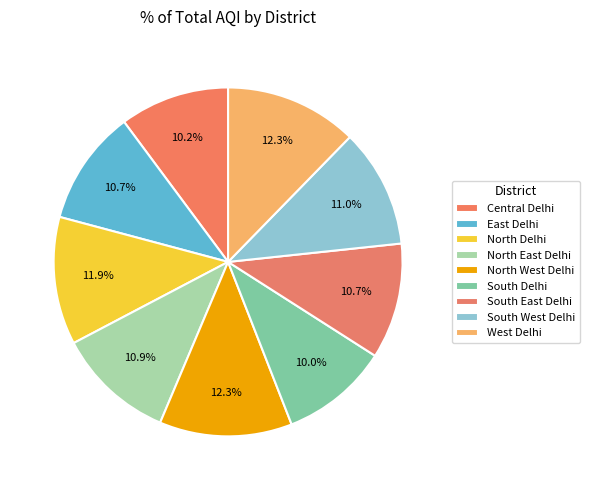

Combined, do South East Delhi and North West Delhi account for over 50%?

No